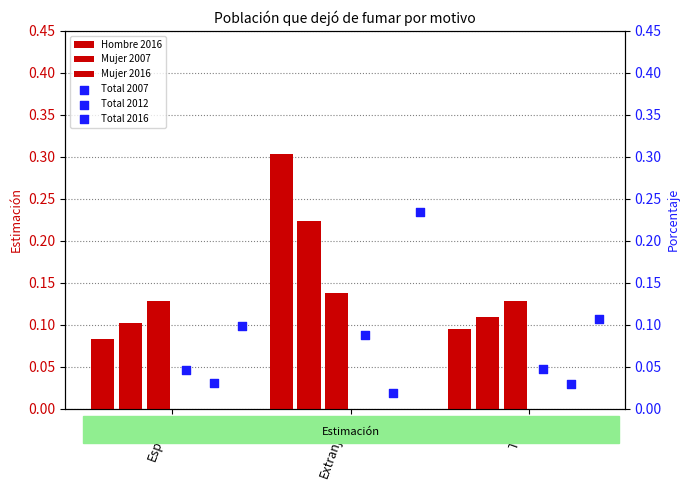

Is the value of Hombre 2016 at Total greater than the value of Total 2016 at Extranjero?

No